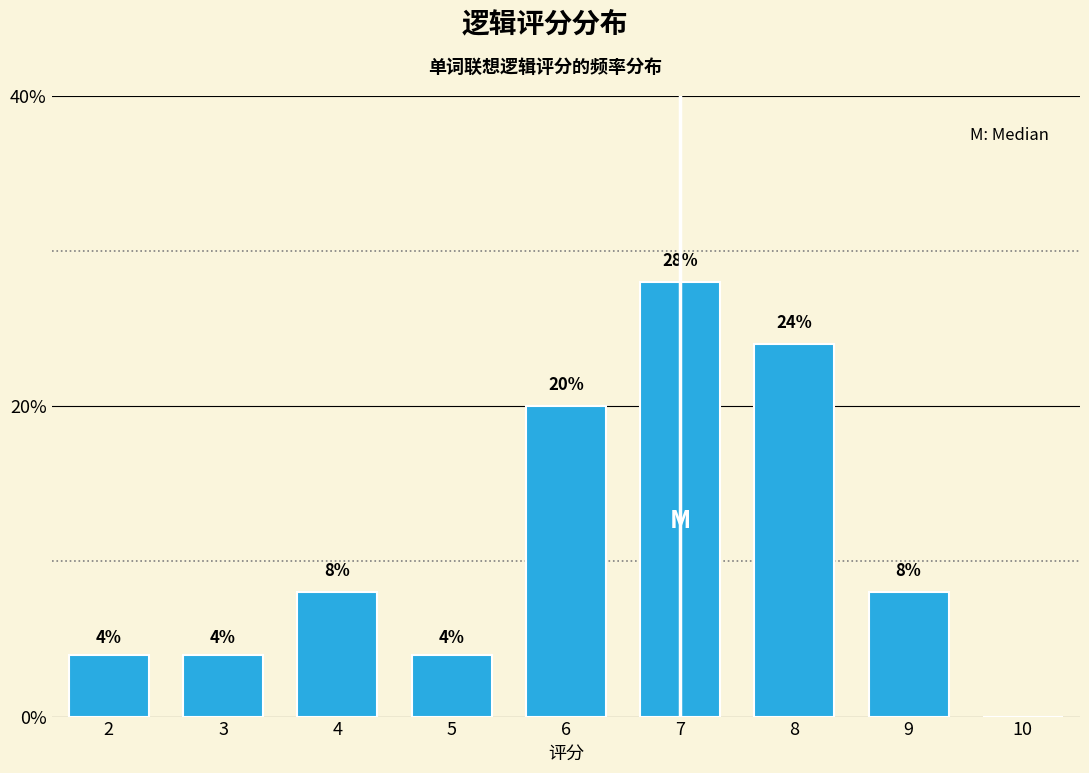

Reading left to right, transcribe all the data shown in this chart.

2=4.0	3=4.0	4=8.0	5=4.0	6=20.0	7=28.0	8=24.0	9=8.0	10=0.0